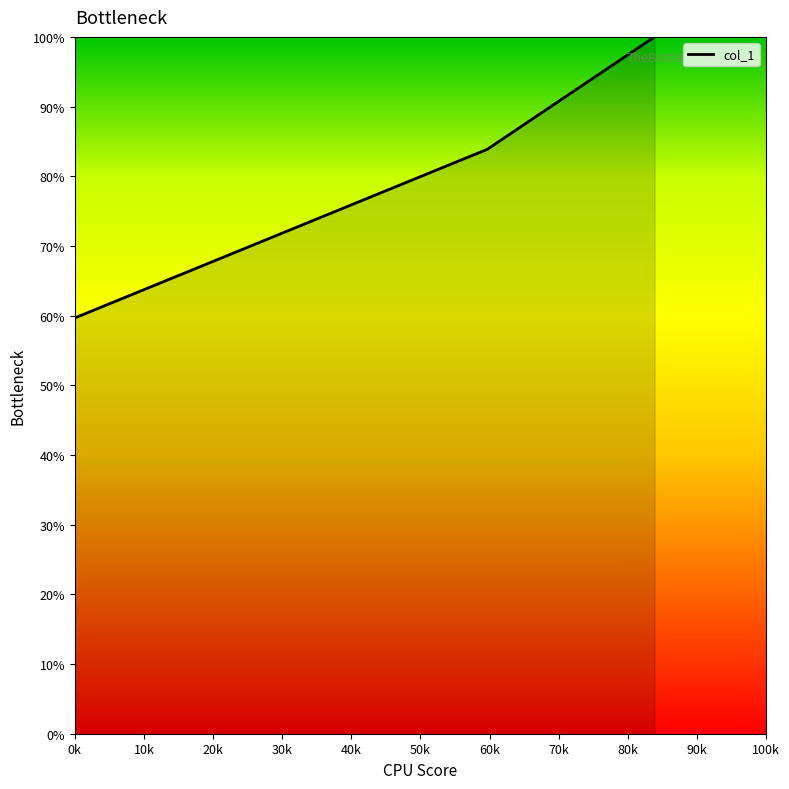

What is the average value?

81.2